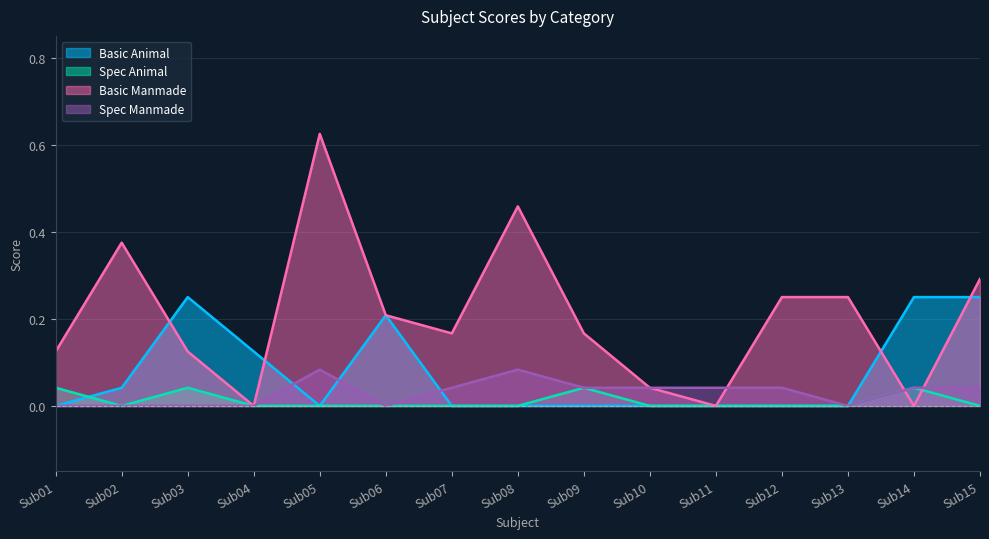

The Basic Animal series shows 0.1 at Sub06. True or false?

False